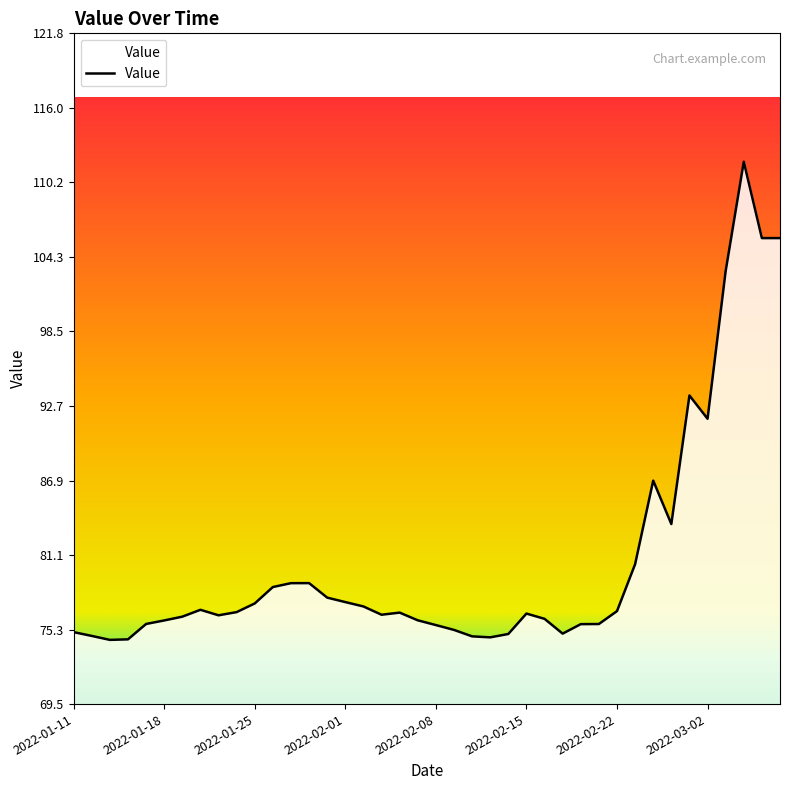

What is the difference between the maximum and minimum values?

37.2